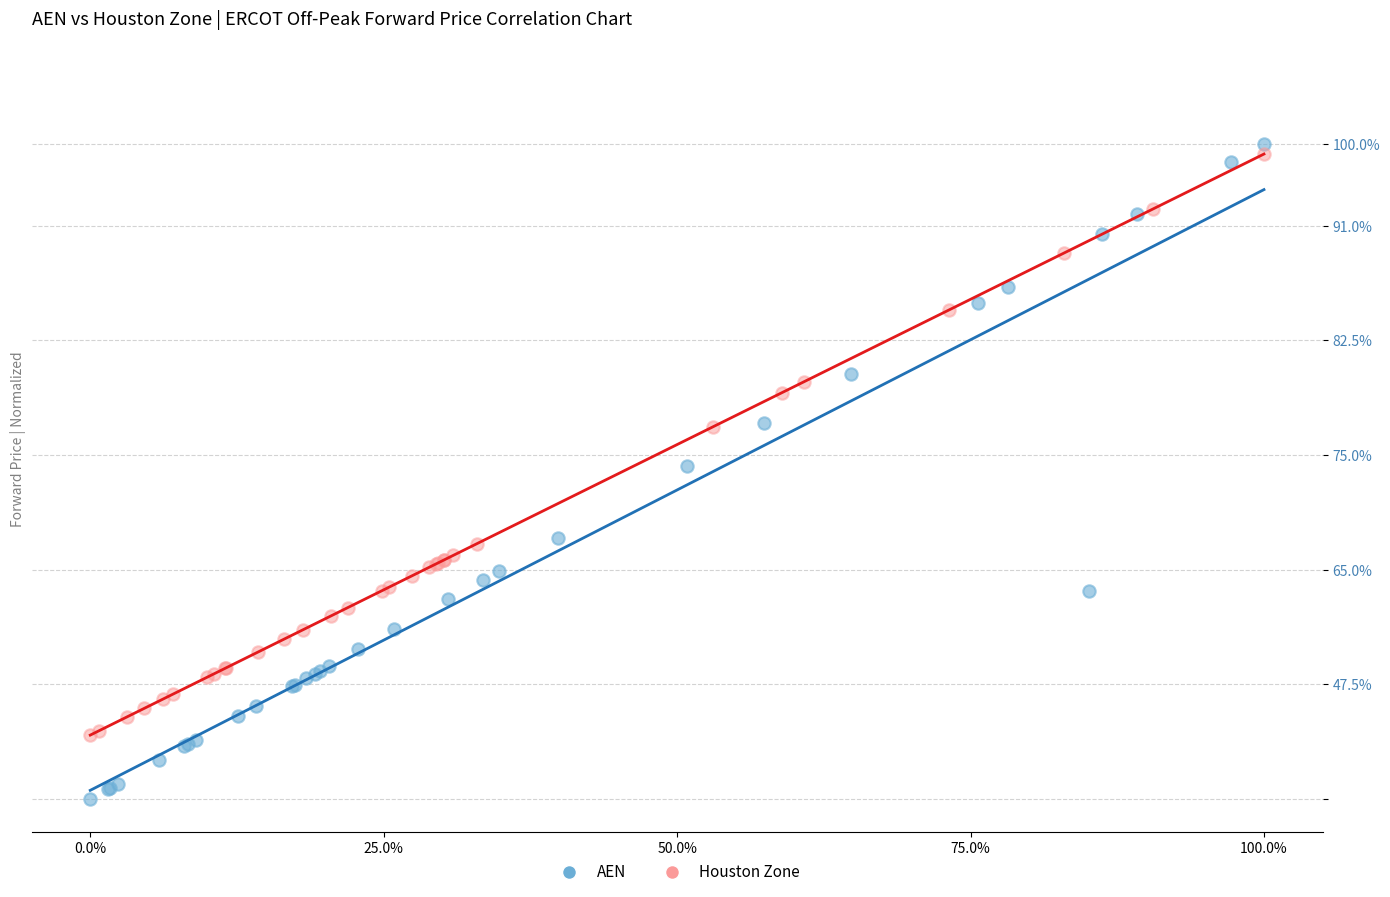

Which series reaches the minimum Y coordinate?

AEN